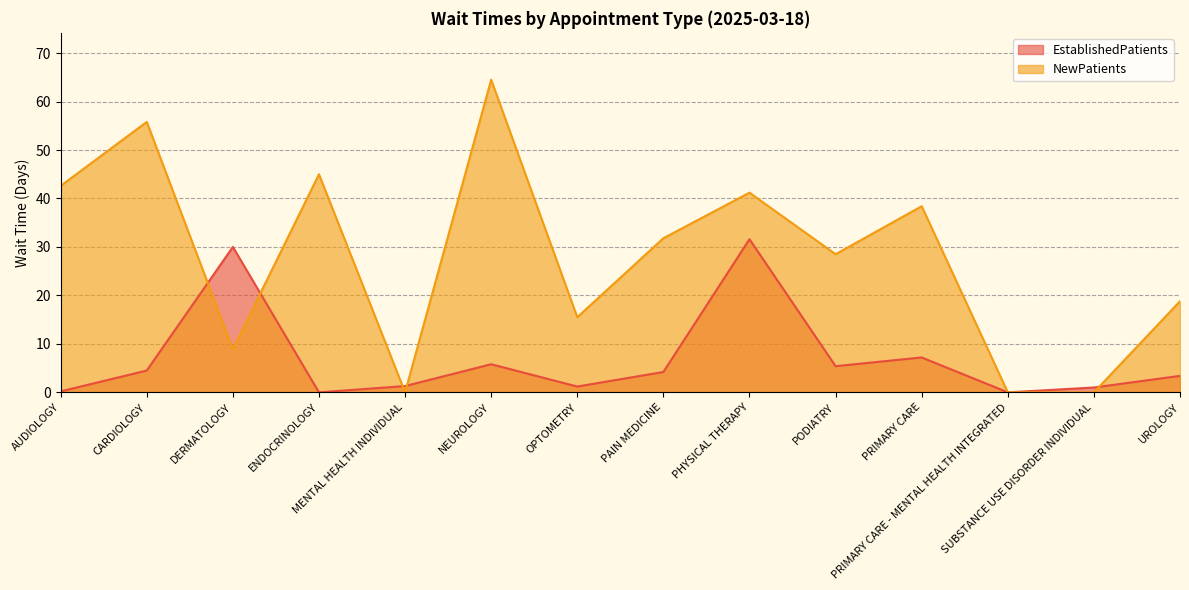

What is the difference between the maximum and second lowest values in the EstablishedPatients series?

31.6